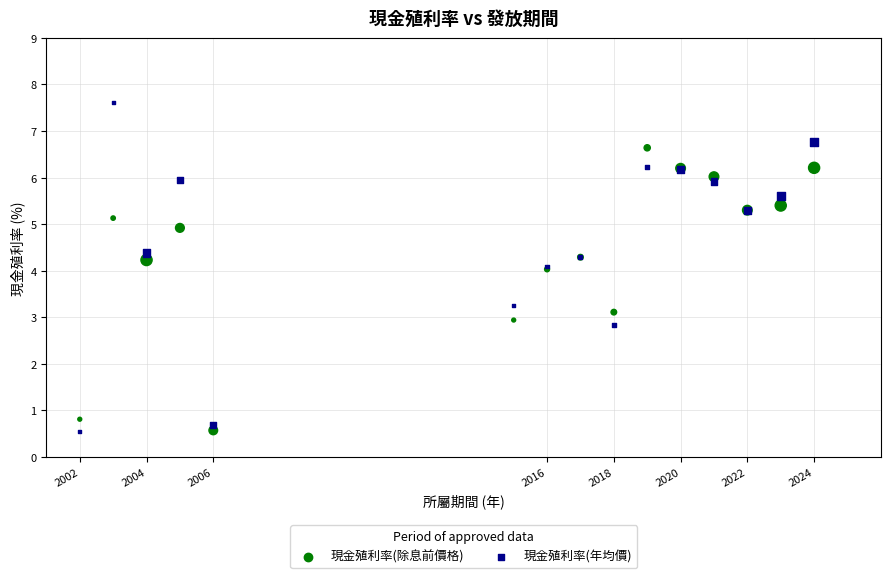

What are all the series names shown in the legend?

現金殖利率(除息前價格), 現金殖利率(年均價)